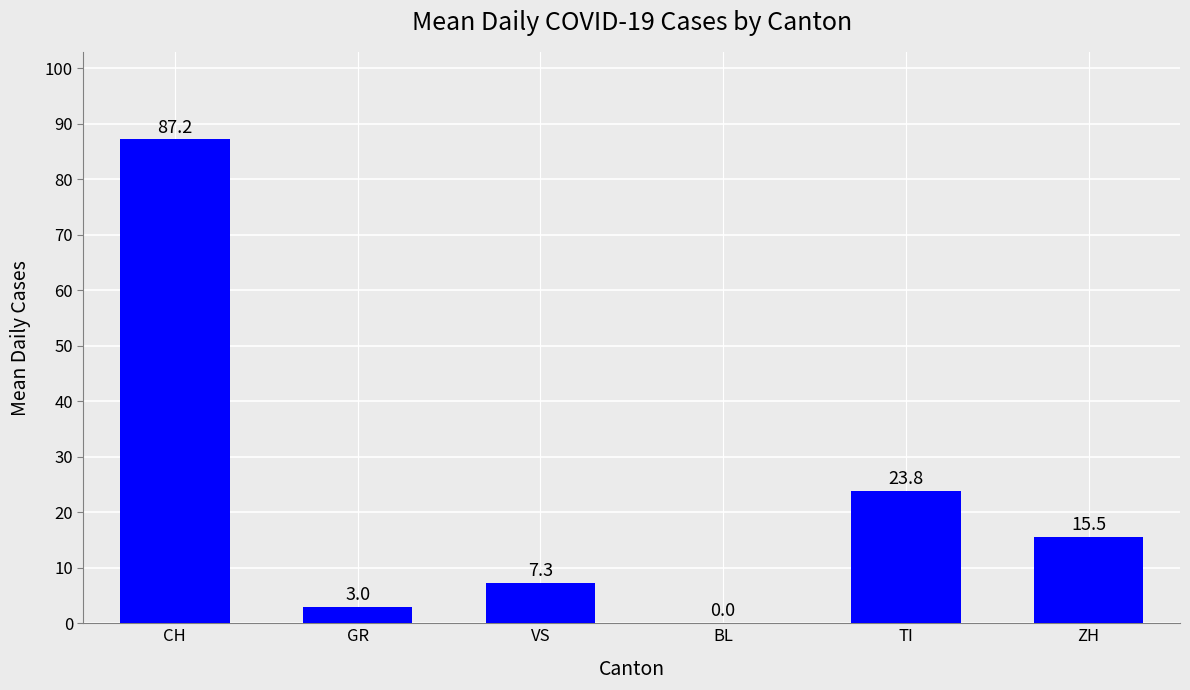

What is the difference between the values at VS and GR?

4.3